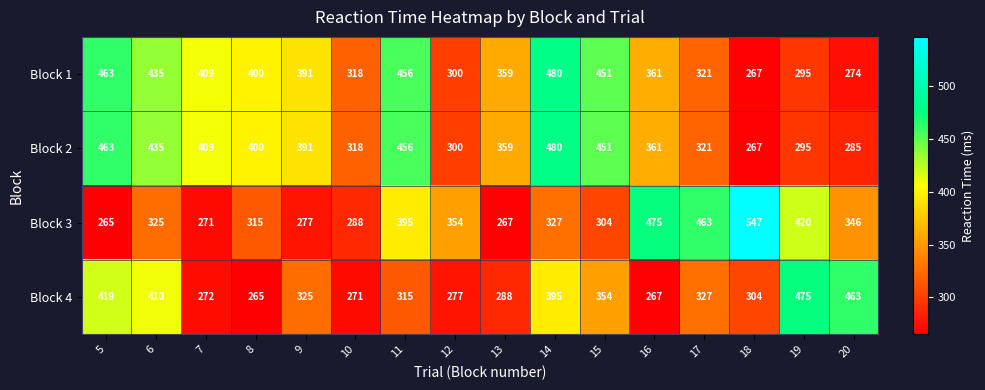

What is the total value across all series at 19?

1485